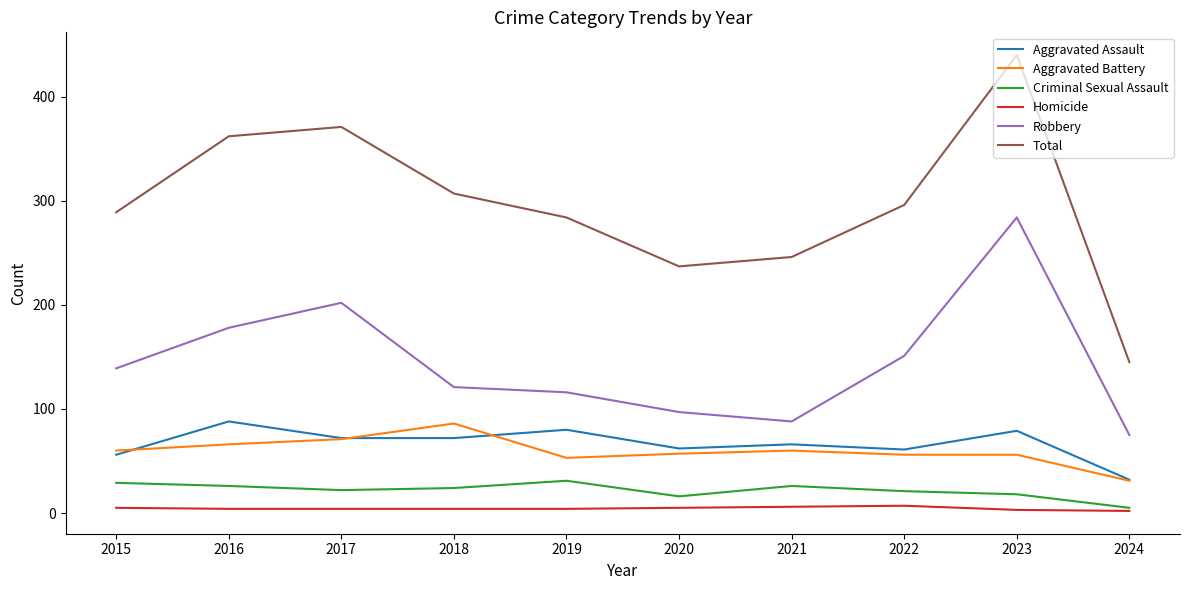

Which series has the largest range (max minus min)?

Total